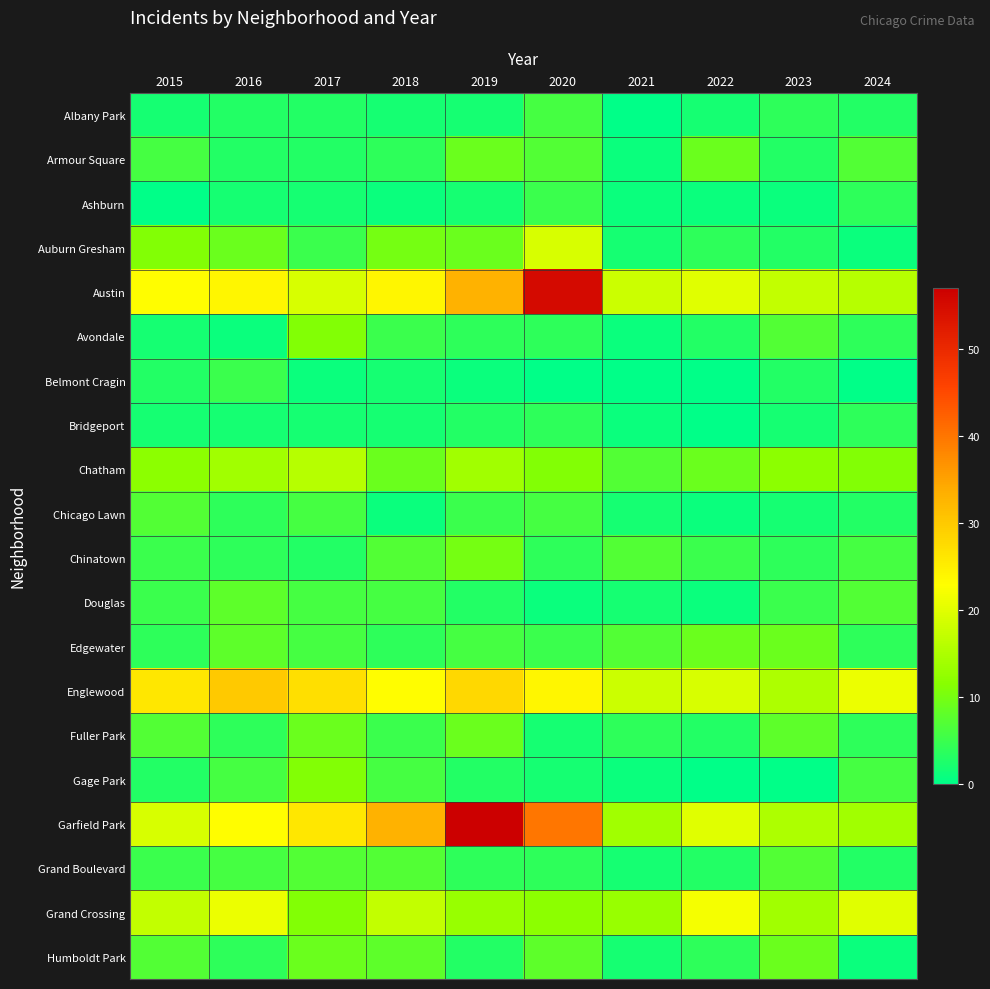

Reading left to right, extract all data points from this chart.

Albany Park: 2015=2	2016=3	2017=3	2018=2	2019=2	2020=6	2021=0	2022=2	2023=4	2024=3
Armour Square: 2015=6	2016=3	2017=3	2018=4	2019=9	2020=7	2021=1	2022=9	2023=3	2024=7
Ashburn: 2015=0	2016=2	2017=2	2018=1	2019=2	2020=5	2021=1	2022=1	2023=1	2024=4
Auburn Gresham: 2015=11	2016=9	2017=5	2018=10	2019=9	2020=19	2021=2	2022=4	2023=3	2024=1
Austin: 2015=23	2016=24	2017=19	2018=24	2019=33	2020=55	2021=18	2022=20	2023=17	2024=16
Avondale: 2015=2	2016=1	2017=11	2018=5	2019=4	2020=4	2021=1	2022=3	2023=7	2024=4
Belmont Cragin: 2015=3	2016=5	2017=1	2018=2	2019=1	2020=0	2021=0	2022=0	2023=3	2024=0
Bridgeport: 2015=2	2016=2	2017=2	2018=2	2019=3	2020=4	2021=1	2022=0	2023=2	2024=4
Chatham: 2015=12	2016=14	2017=16	2018=9	2019=14	2020=11	2021=7	2022=9	2023=12	2024=11
Chicago Lawn: 2015=7	2016=4	2017=6	2018=1	2019=5	2020=6	2021=2	2022=1	2023=2	2024=3
Chinatown: 2015=5	2016=4	2017=3	2018=7	2019=10	2020=4	2021=7	2022=5	2023=4	2024=6
Douglas: 2015=5	2016=8	2017=6	2018=6	2019=3	2020=1	2021=2	2022=1	2023=5	2024=7
Edgewater: 2015=4	2016=8	2017=6	2018=4	2019=6	2020=5	2021=7	2022=9	2023=9	2024=4
Englewood: 2015=26	2016=30	2017=27	2018=23	2019=28	2020=24	2021=18	2022=19	2023=15	2024=21
Fuller Park: 2015=7	2016=4	2017=9	2018=5	2019=9	2020=2	2021=4	2022=3	2023=8	2024=4
Gage Park: 2015=3	2016=6	2017=11	2018=6	2019=3	2020=2	2021=1	2022=0	2023=0	2024=6
Garfield Park: 2015=19	2016=23	2017=26	2018=33	2019=57	2020=40	2021=14	2022=20	2023=15	2024=14
Grand Boulevard: 2015=5	2016=6	2017=7	2018=7	2019=4	2020=4	2021=2	2022=3	2023=7	2024=3
Grand Crossing: 2015=17	2016=21	2017=11	2018=17	2019=13	2020=12	2021=13	2022=22	2023=14	2024=20
Humboldt Park: 2015=7	2016=4	2017=9	2018=8	2019=3	2020=8	2021=2	2022=4	2023=9	2024=1